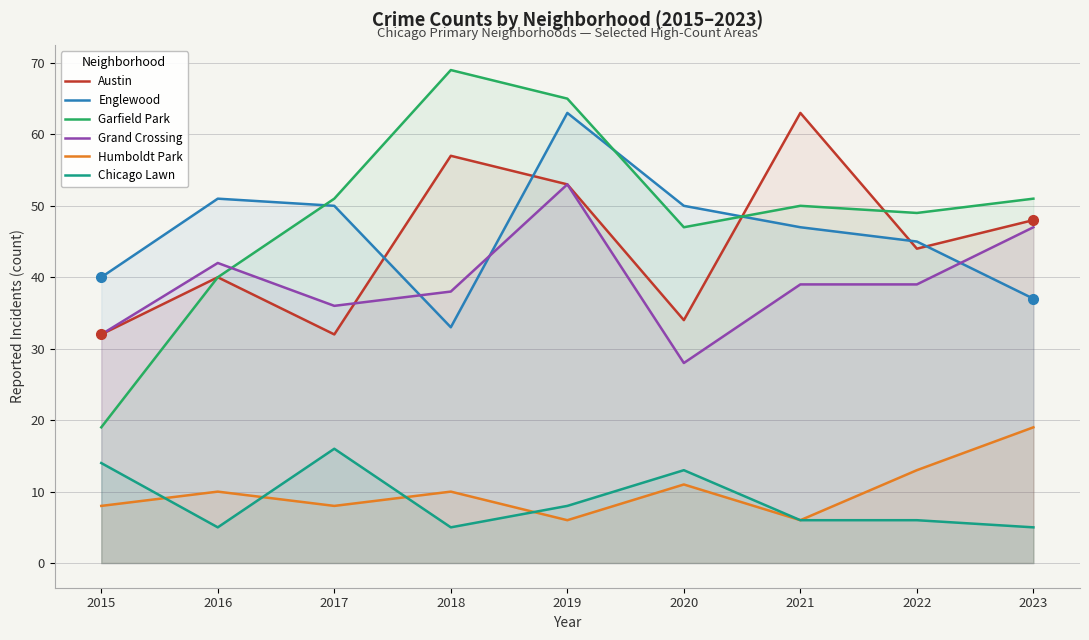

Rank the series at 2019 from highest to lowest value.

Garfield Park, Englewood, Austin, Grand Crossing, Chicago Lawn, Humboldt Park